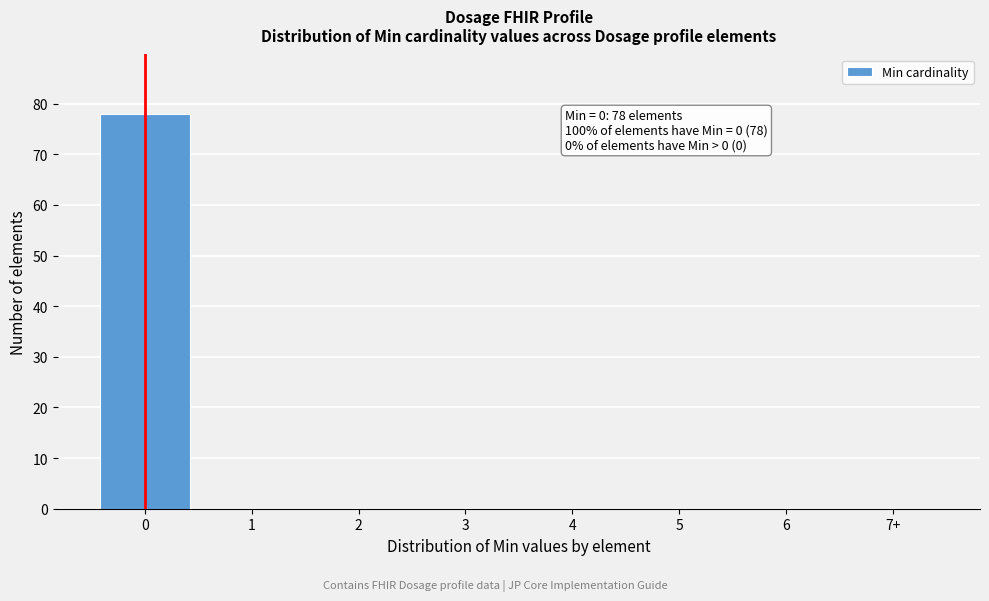

Reading left to right, extract all data points from this chart.

0=78	1=0	2=0	3=0	4=0	5=0	6=0	7+=0